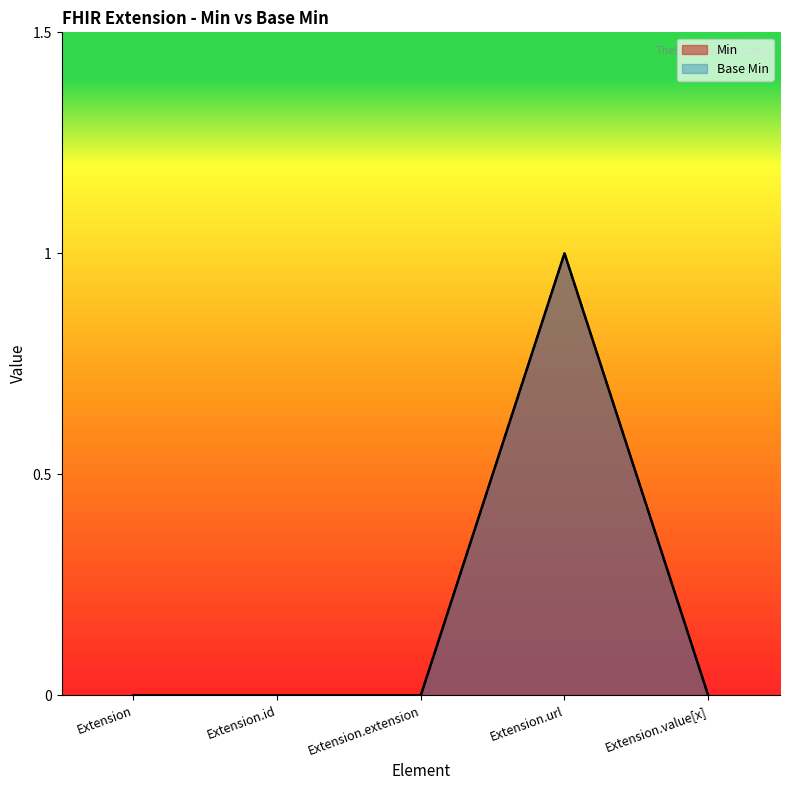

At which category does the chart reach its peak across all series?

Extension.url